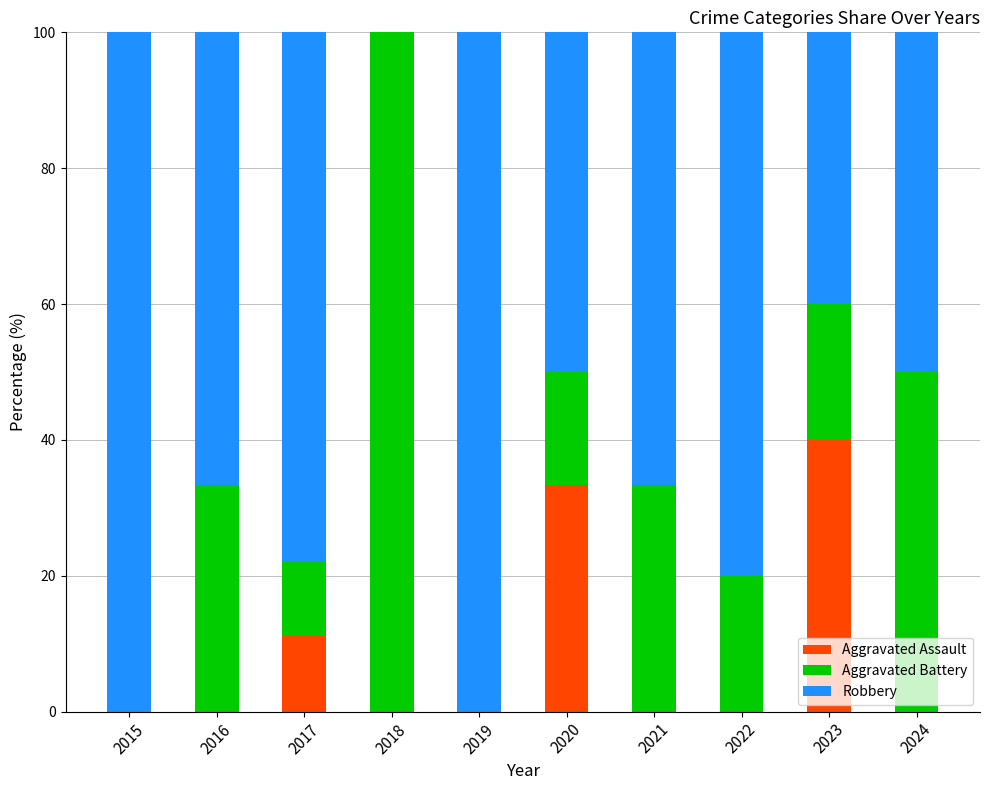

Reading right to left, transcribe the values for Aggravated Assault.

2024=0.0	2023=40.0	2022=0.0	2021=0.0	2020=33.3	2019=0.0	2018=0.0	2017=11.1	2016=0.0	2015=0.0